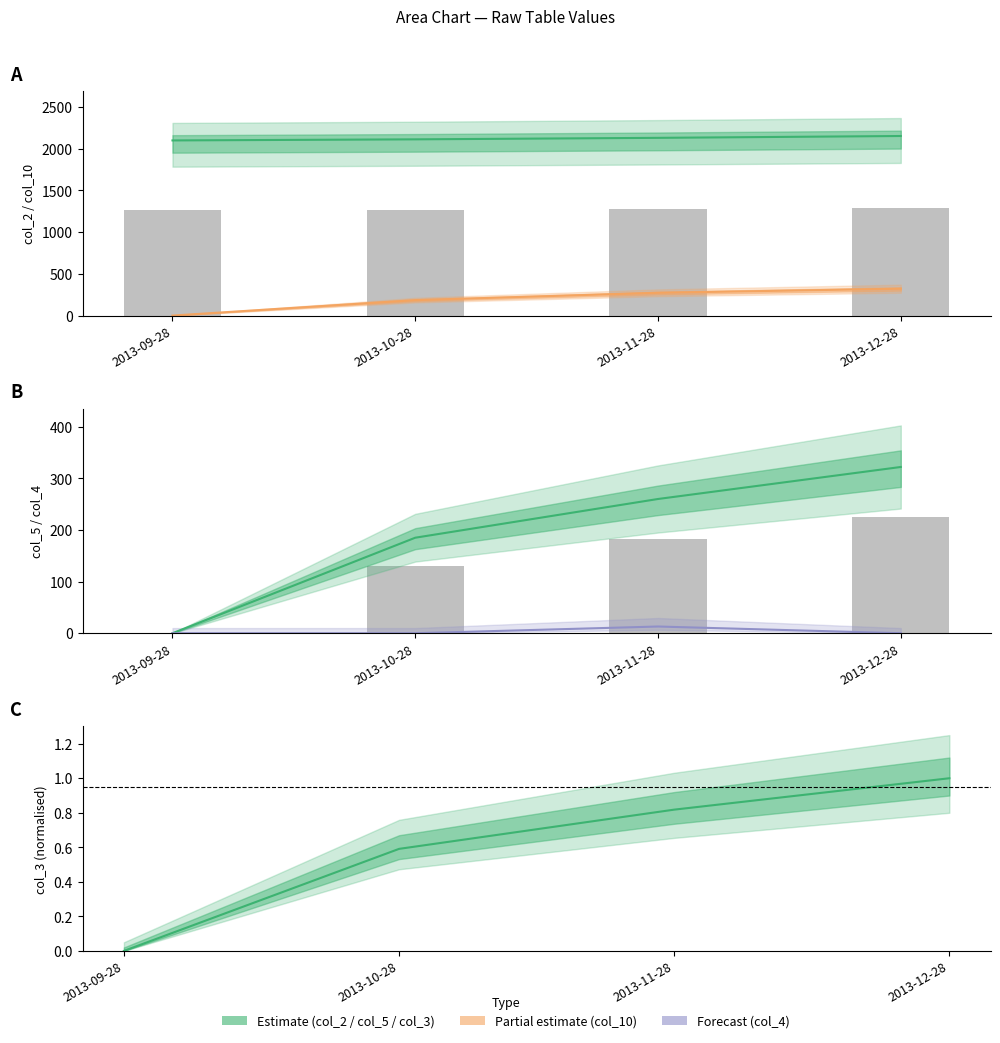

What is the difference between the col_2 values at 2013-11-28 and 2013-09-28?

31.0